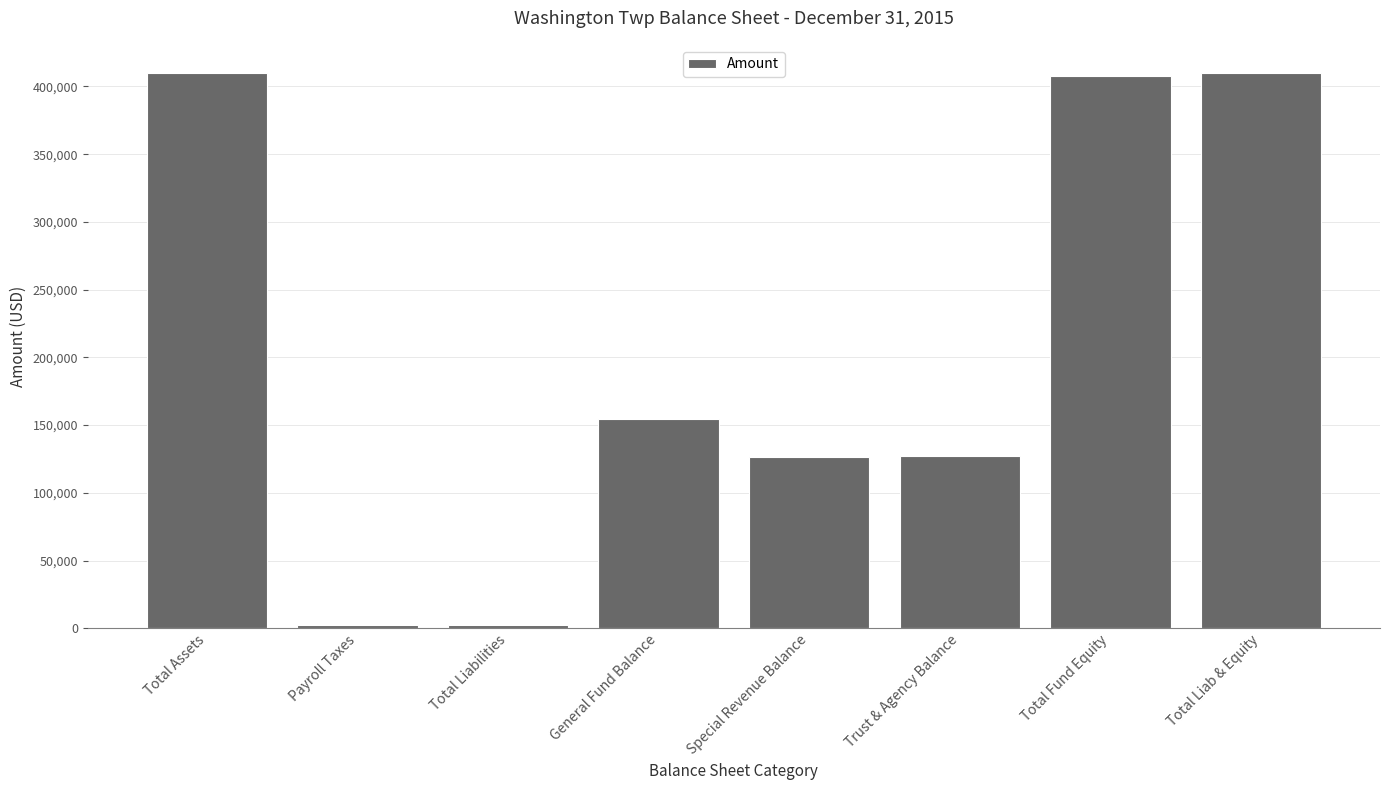

What is the difference between the second highest and second lowest values?

407730